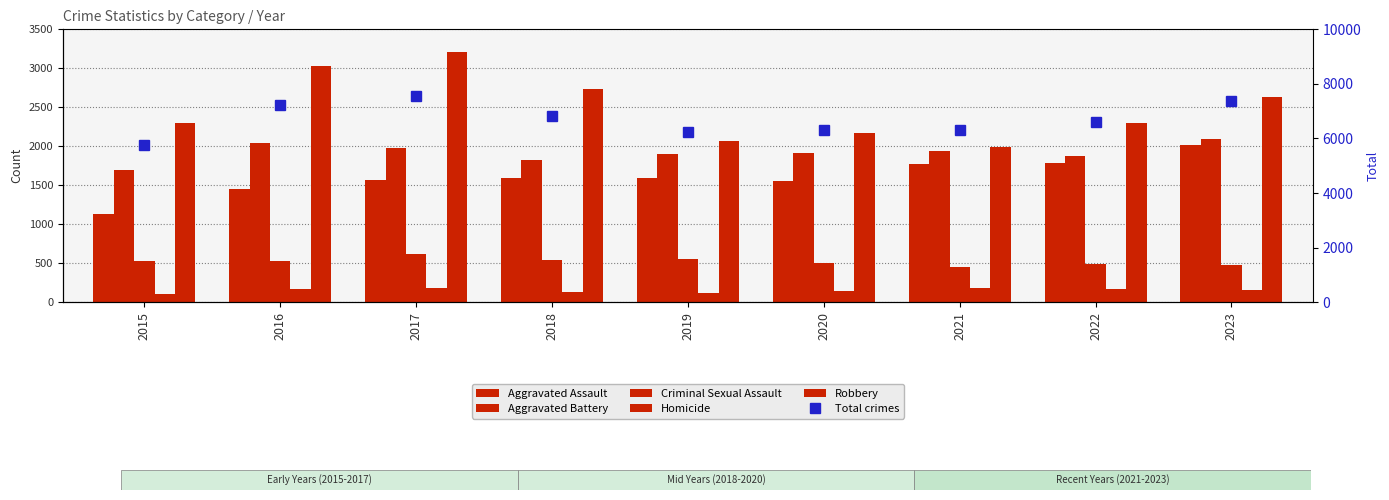

Which category has the lowest value across all series?

2015